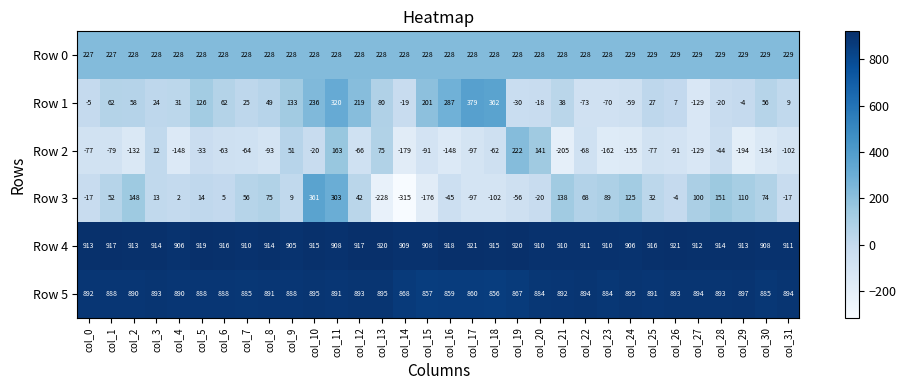

What is the difference between the second highest and second lowest values in the Row 3 series?

531